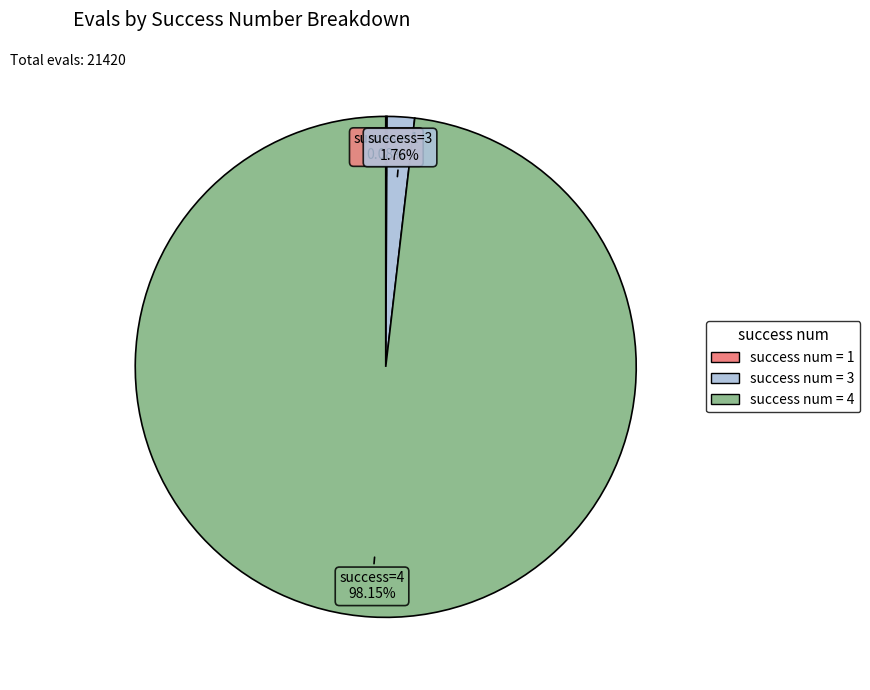

Is there any slice that represents more than half of the pie?

Yes